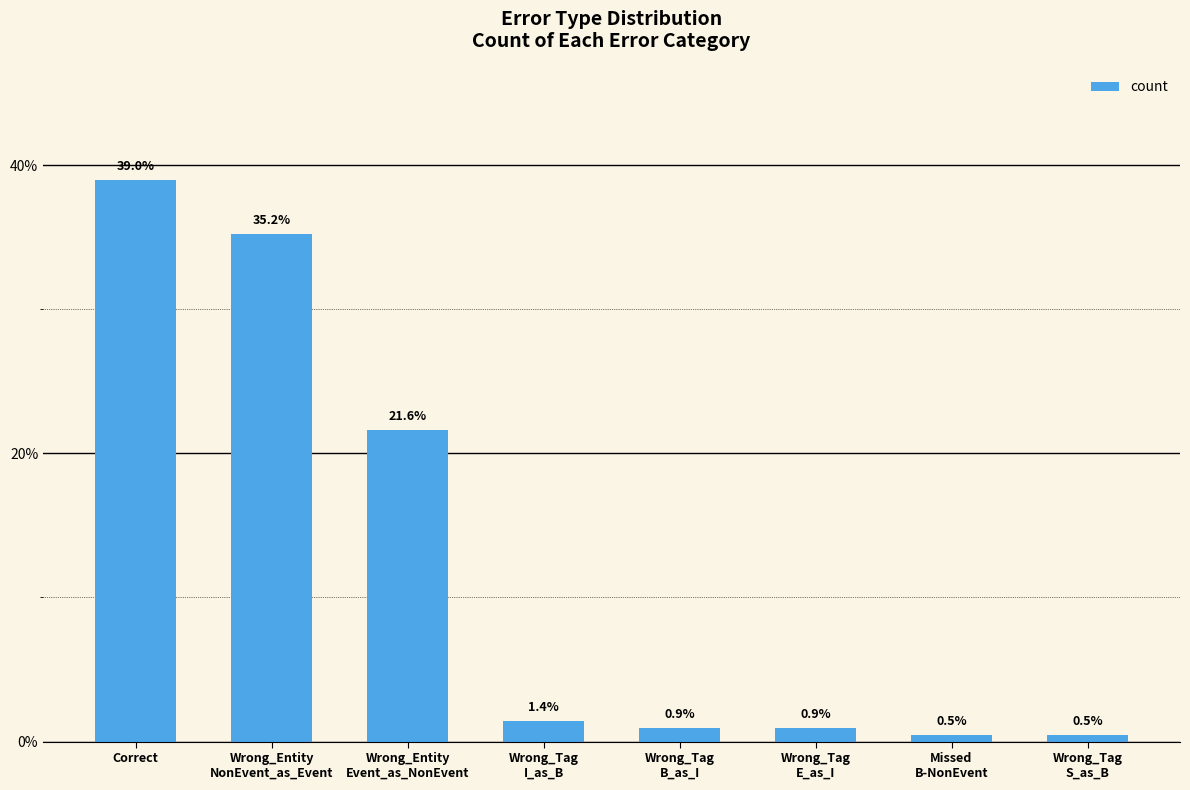

What is the change in value from Wrong_Tag
E_as_I to Missed
B-NonEvent?

-0.5